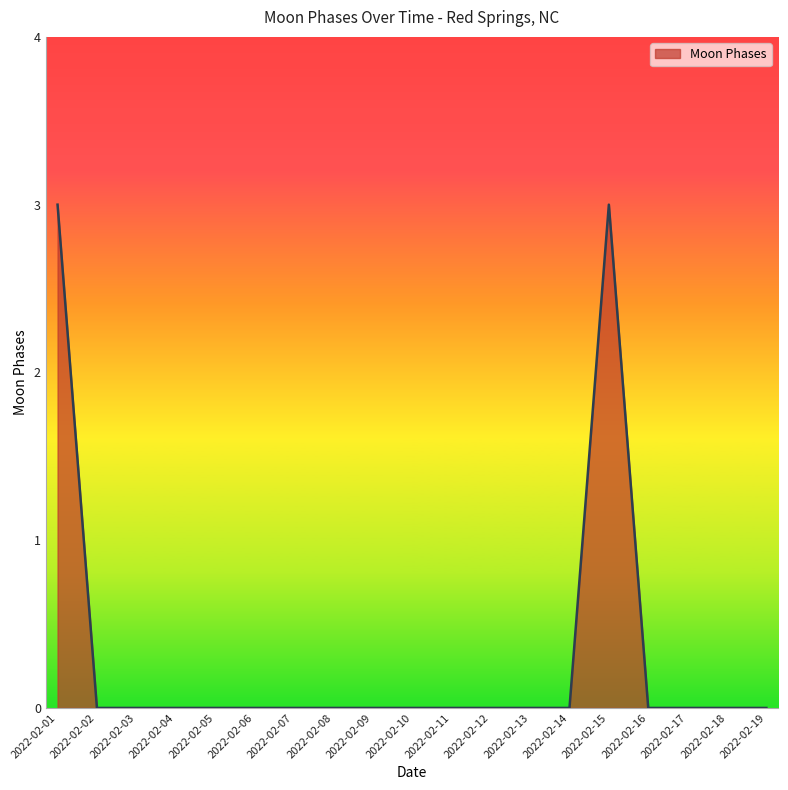

Reading left to right, what are all the values shown in this chart?

2022-02-01=3	2022-02-02=0	2022-02-03=0	2022-02-04=0	2022-02-05=0	2022-02-06=0	2022-02-07=0	2022-02-08=0	2022-02-09=0	2022-02-10=0	2022-02-11=0	2022-02-12=0	2022-02-13=0	2022-02-14=0	2022-02-15=3	2022-02-16=0	2022-02-17=0	2022-02-18=0	2022-02-19=0